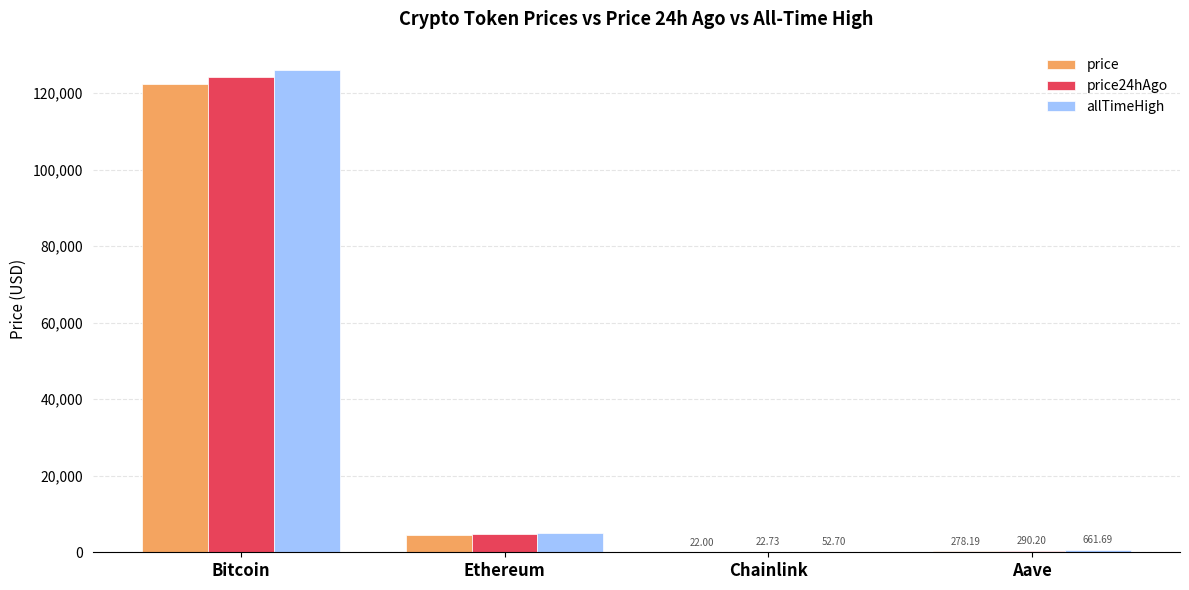

What is the difference between the allTimeHigh values at Ethereum and Aave?

4284.4